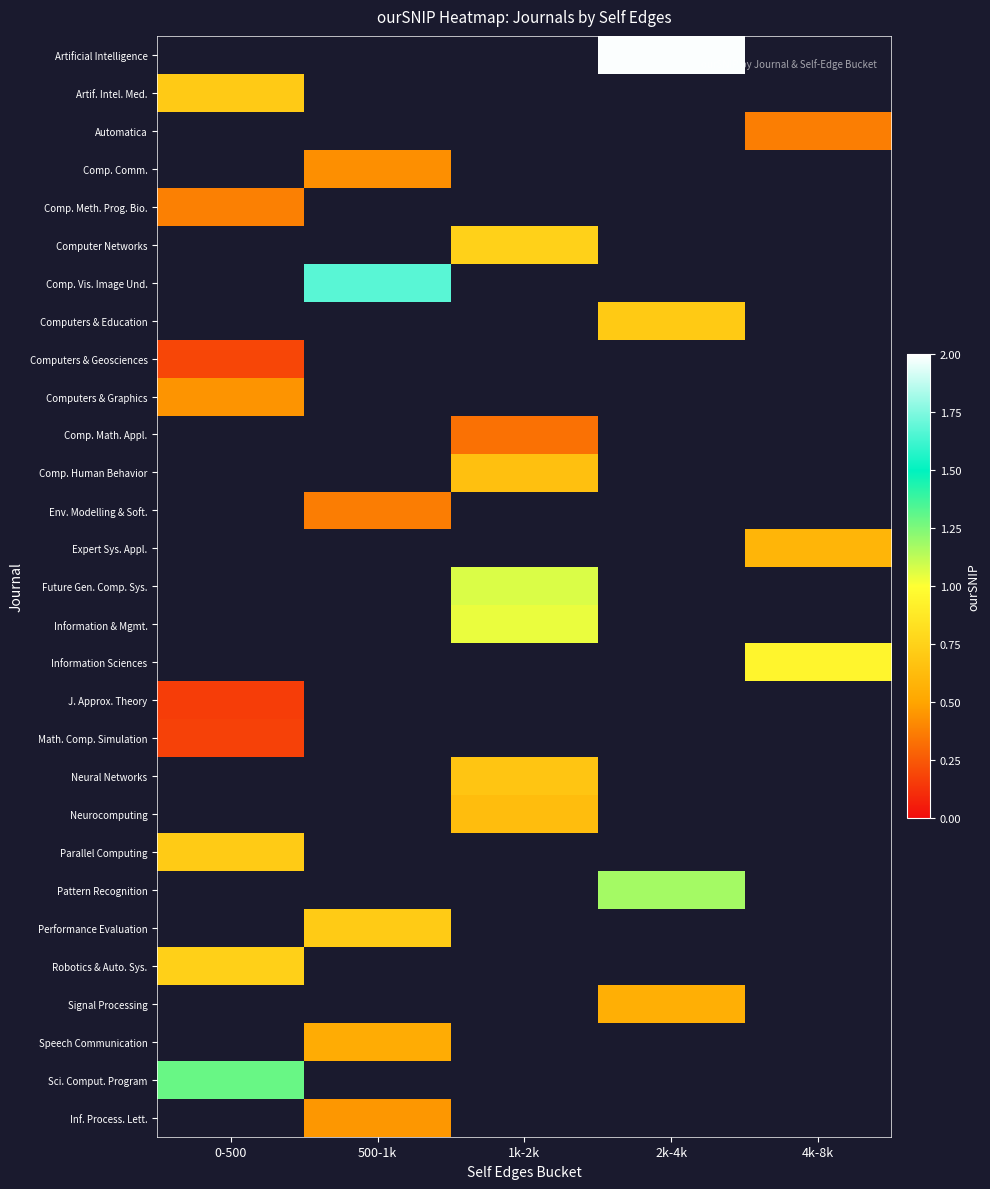

Which has a higher value, 500-1k or 2k-4k?

2k-4k